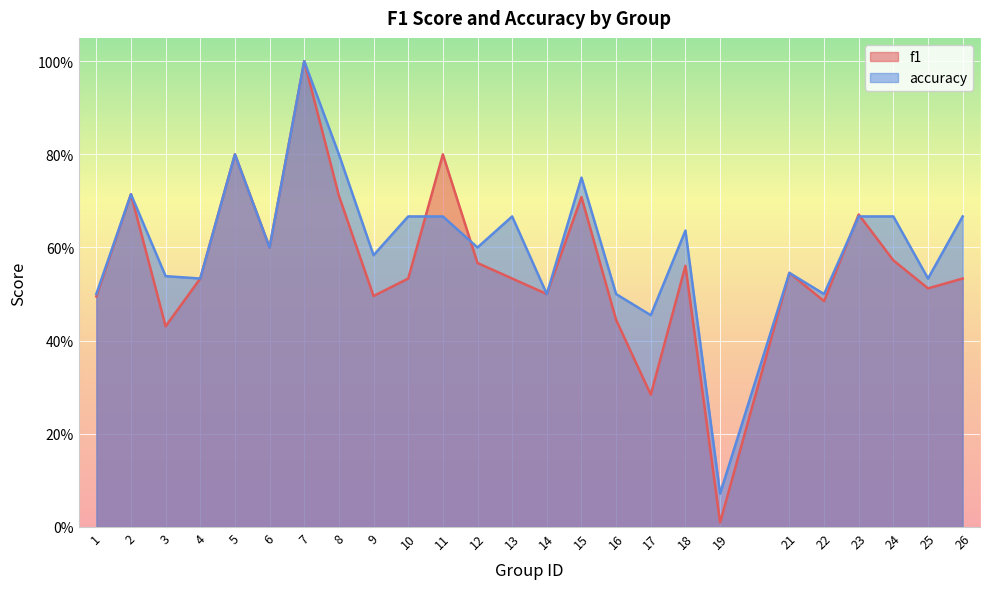

In f1, how many points are higher than both neighbors (excluding endpoints)?

8